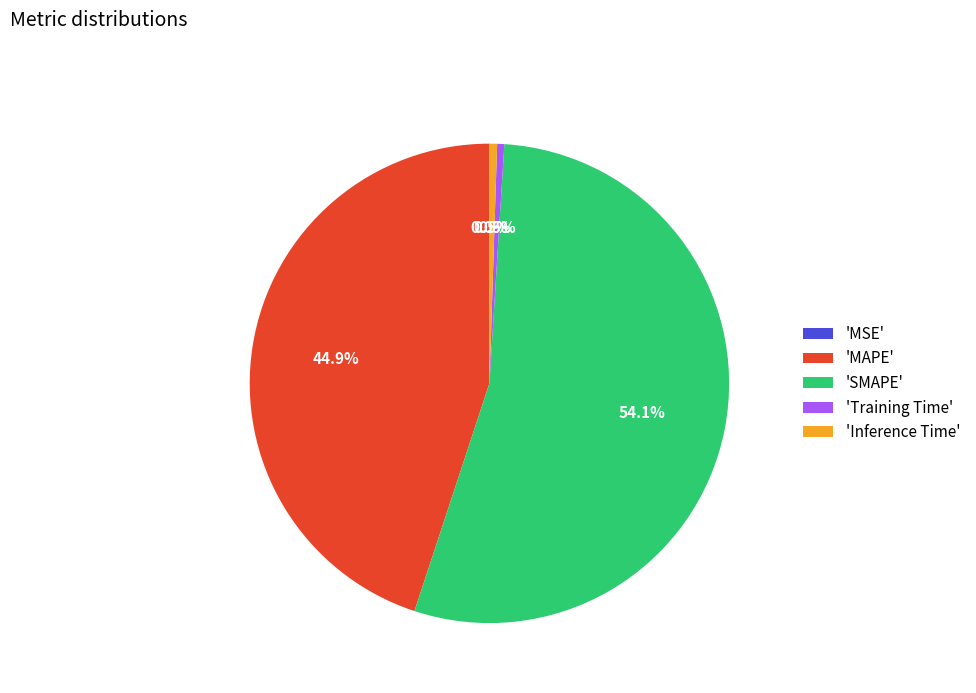

Is there a majority slice in this chart?

Yes